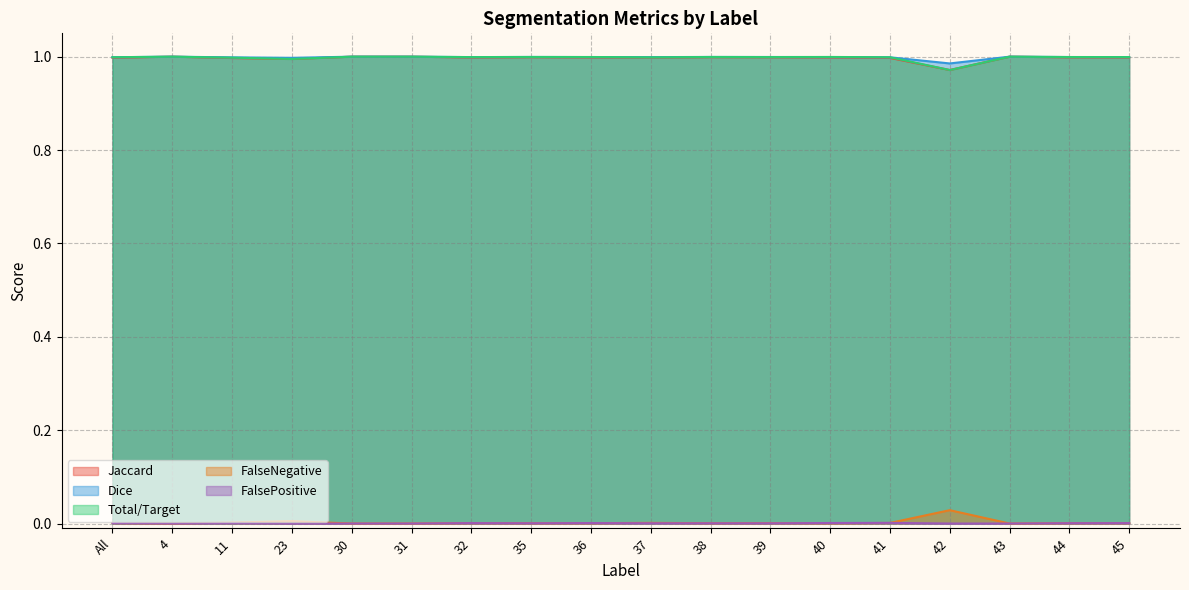

How many lines are shown in the chart?

5